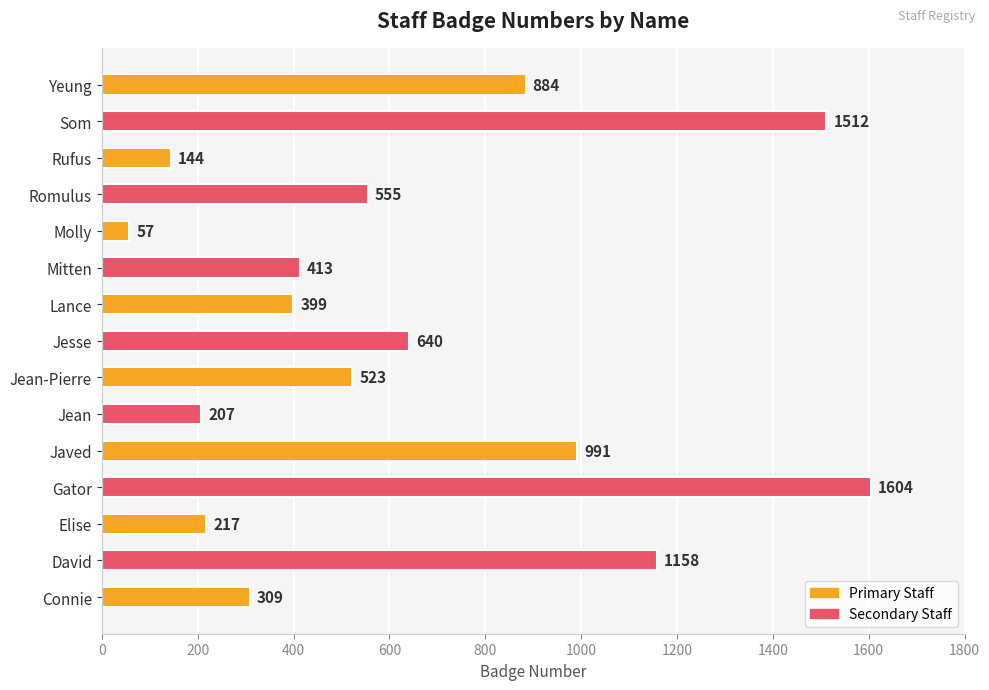

How many bars are there in total?

15